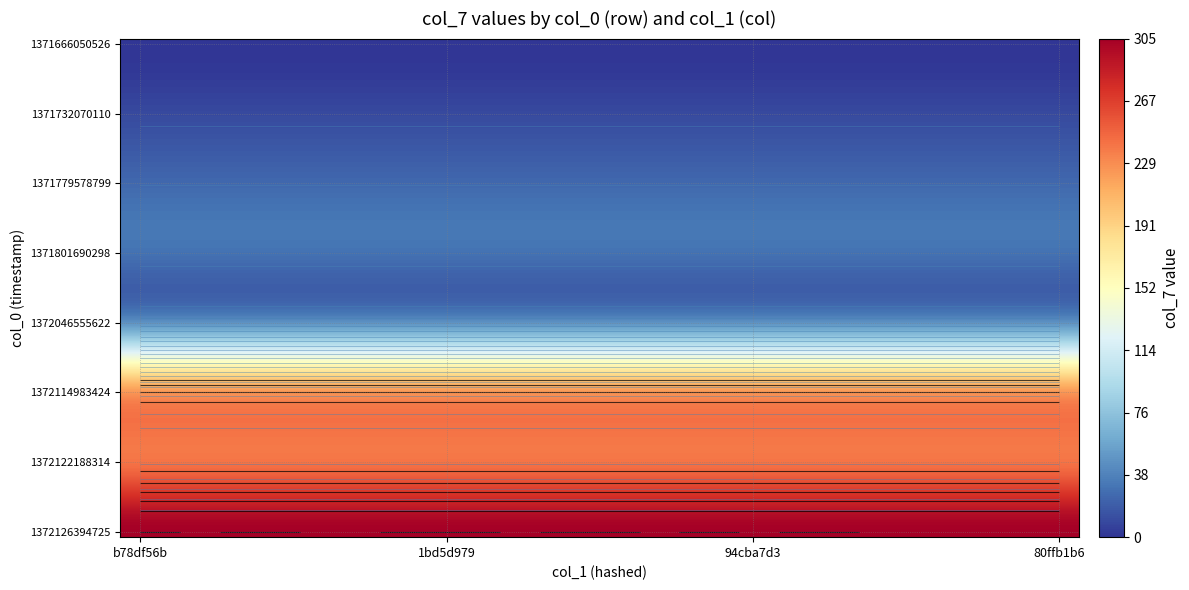

What is the greatest value displayed?

305